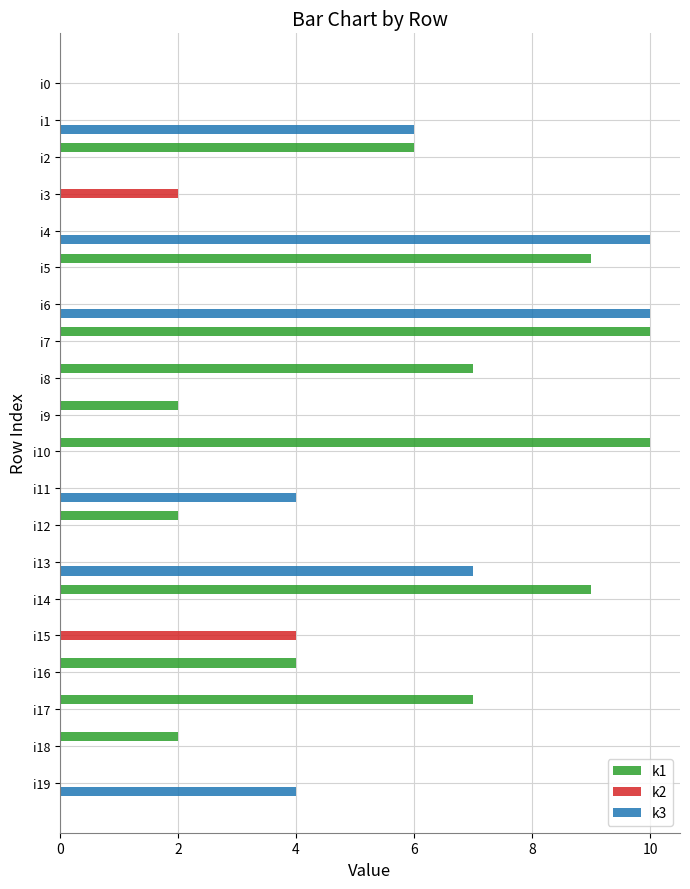

What is the sum of all k1 values?

68